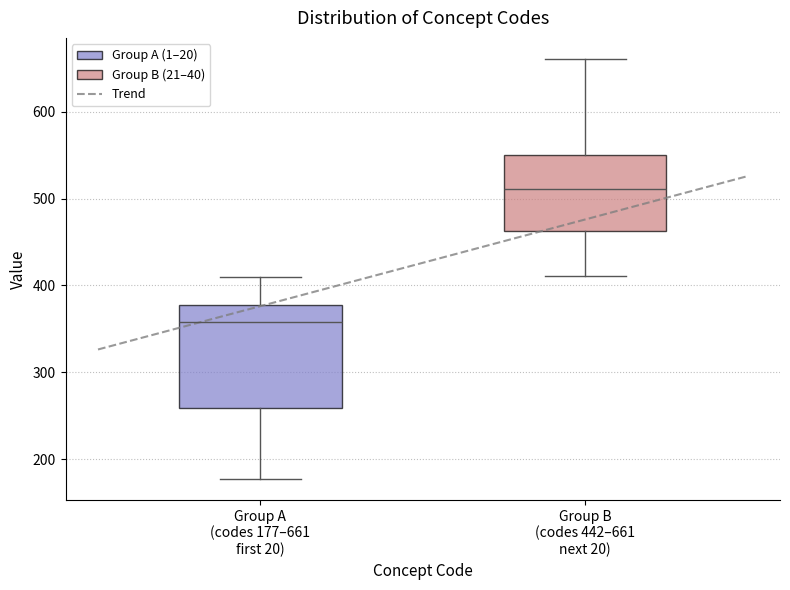

Where is the lower edge of the box for Group A (codes 177–661 first 20) on the y-axis? The values are not printed on the chart, so give them approximately, as read against the axis.

260